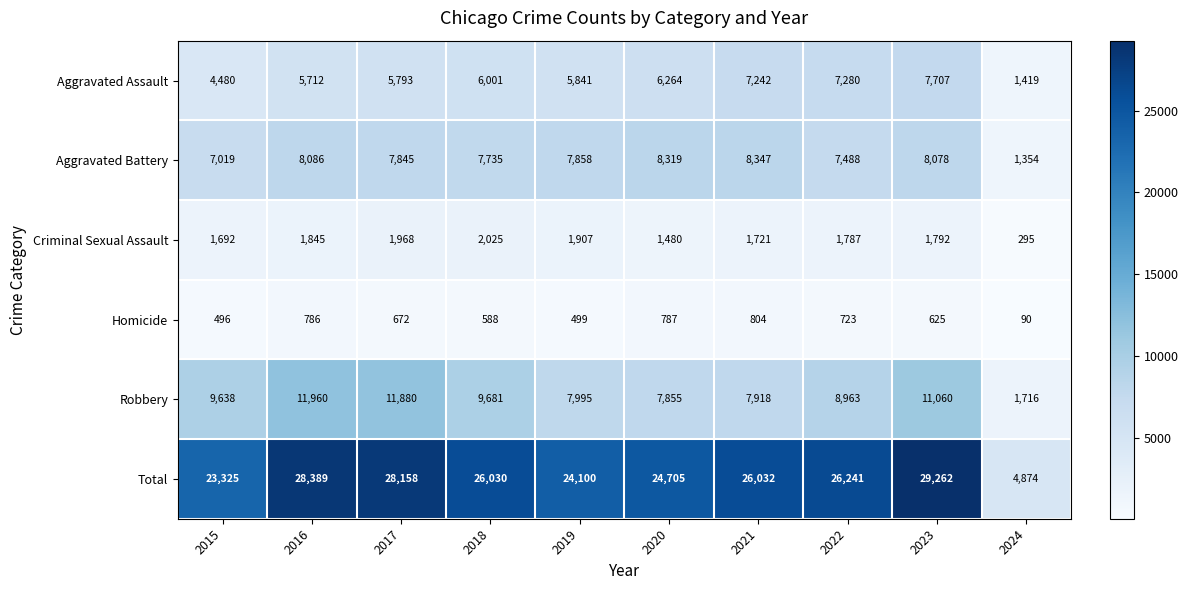

Rank the series at 2018 from highest to lowest value.

Total, Robbery, Aggravated Battery, Aggravated Assault, Criminal Sexual Assault, Homicide